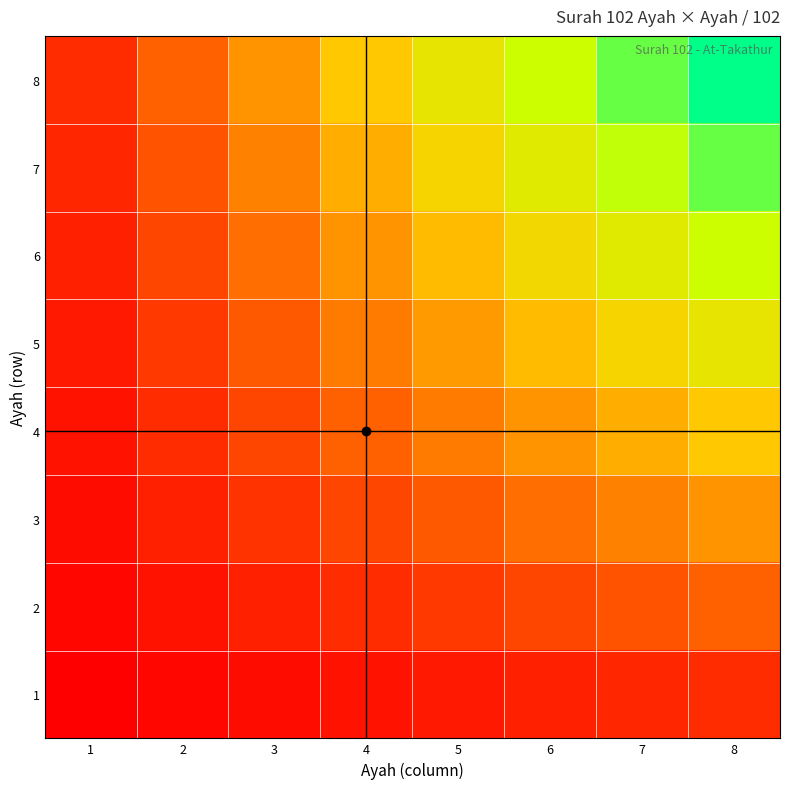

At 4, list the series in order from largest to smallest.

8, 7, 6, 5, 4, 3, 2, 1